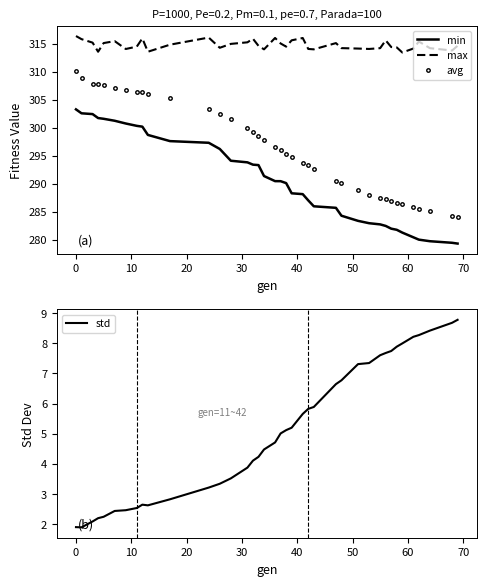

True or false: min and max intersect in this chart.

False